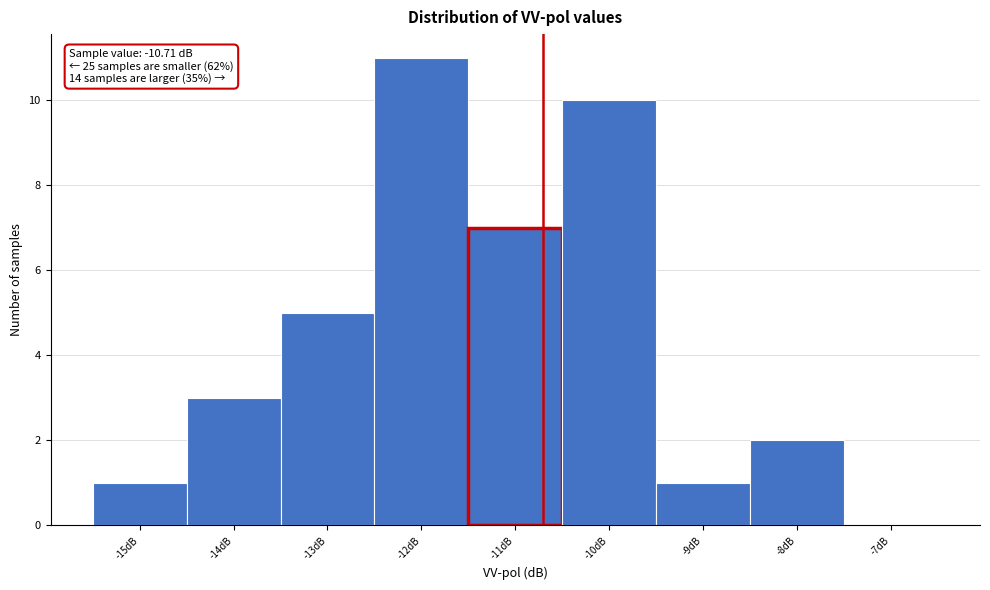

Over which range of the x-axis is the bar tallest?

-12.5 to -11.5